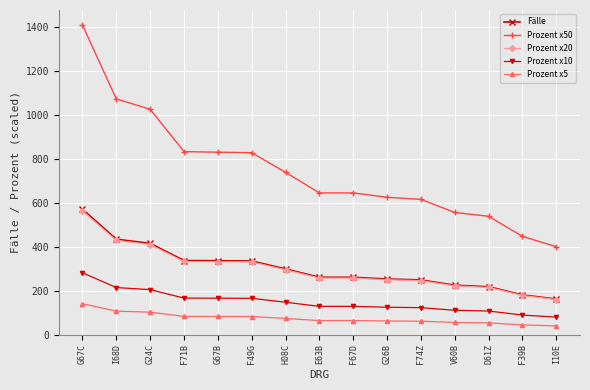

Between G67C and I68D, which series saw the biggest shift?

Prozent x50